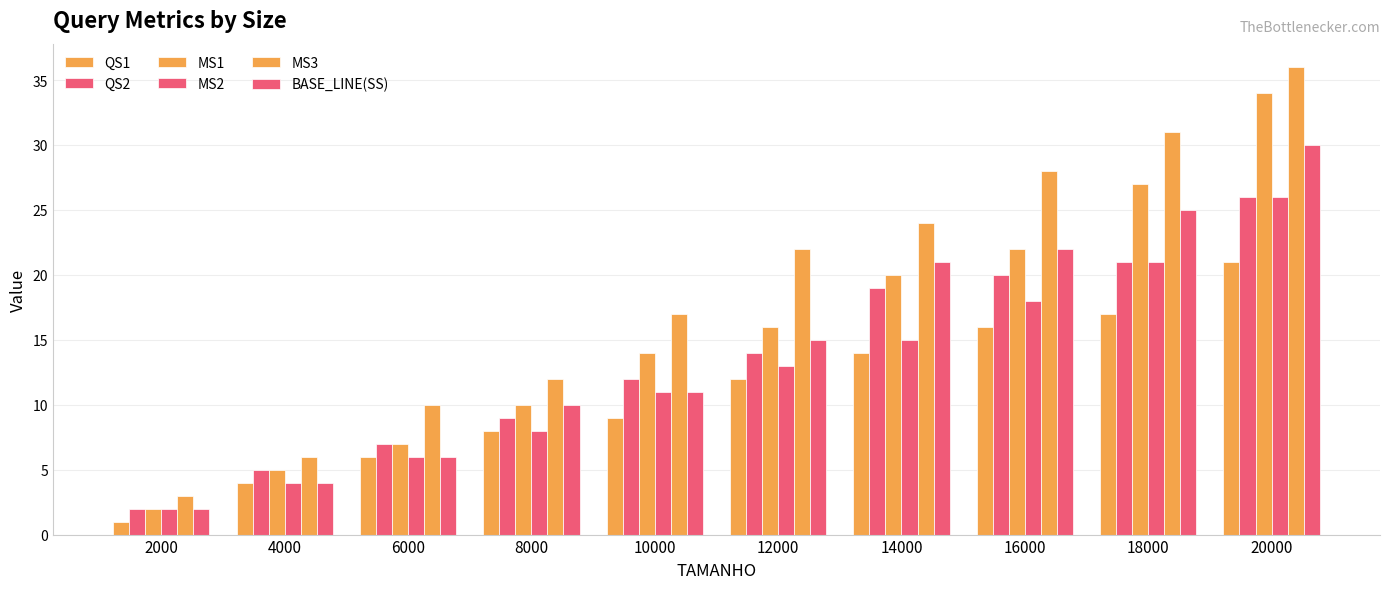

How many values in the QS1 series are below 12?

5